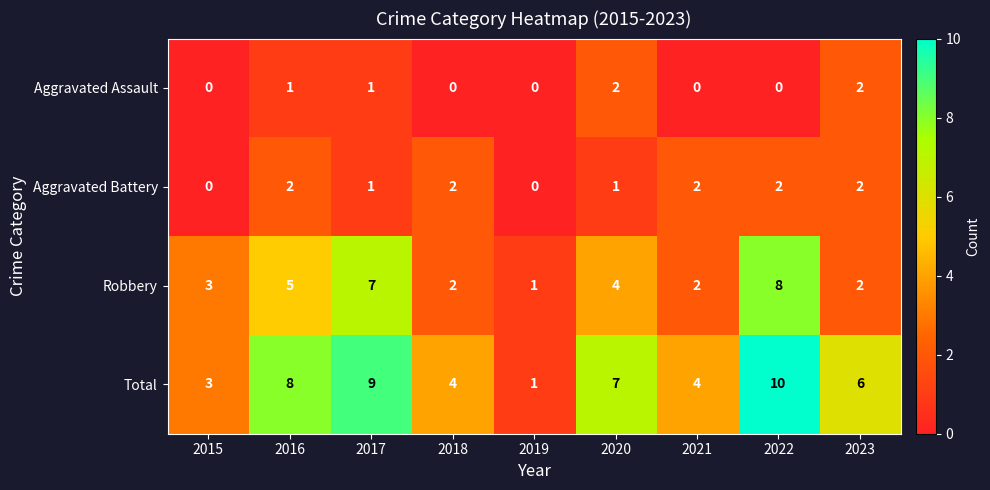

Count the number of categories in the chart.

9